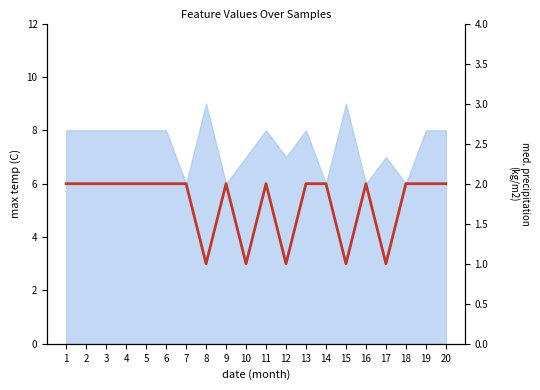

At which category does the data reach its first local peak?

9